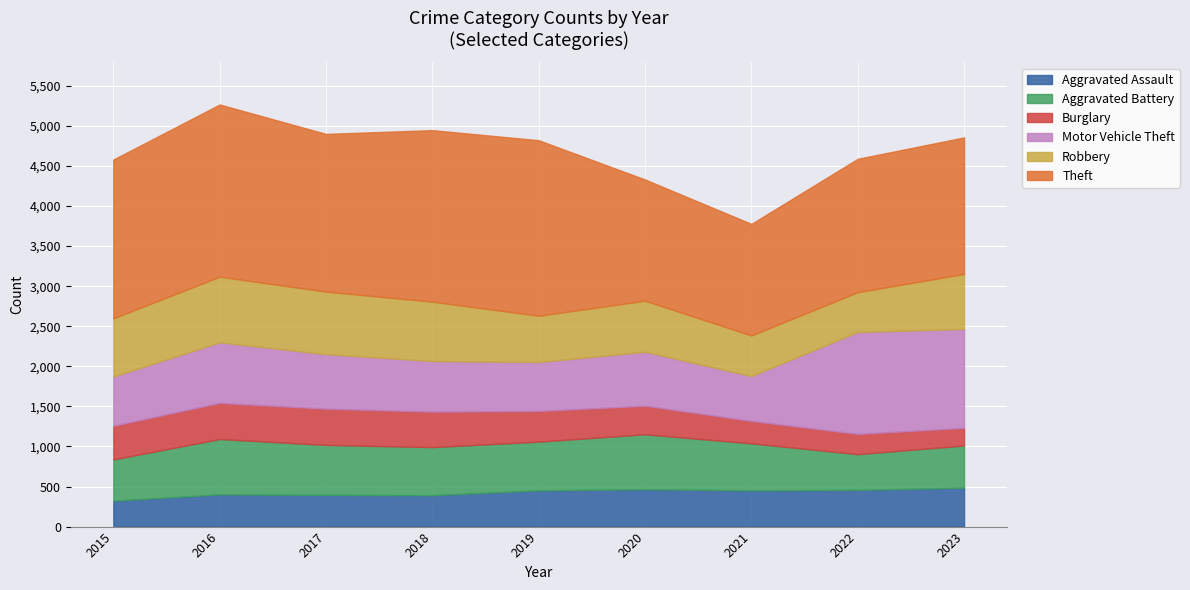

True or false: Motor Vehicle Theft and Theft cross at least once.

False